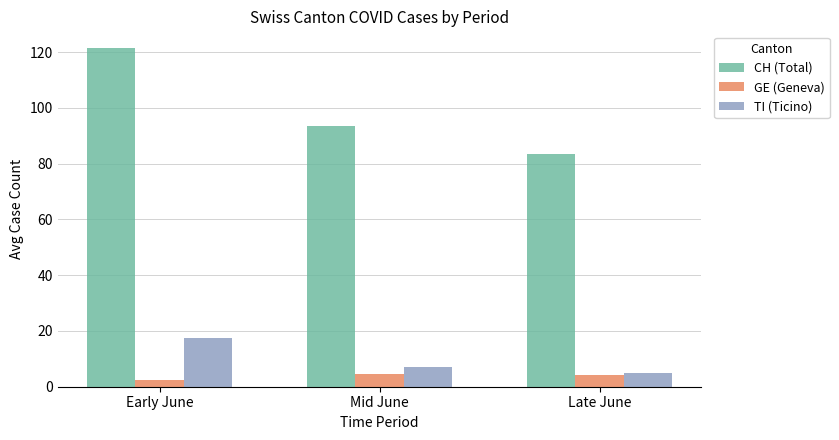

What are all the series names shown in the legend?

CH (Total), GE (Geneva), TI (Ticino)